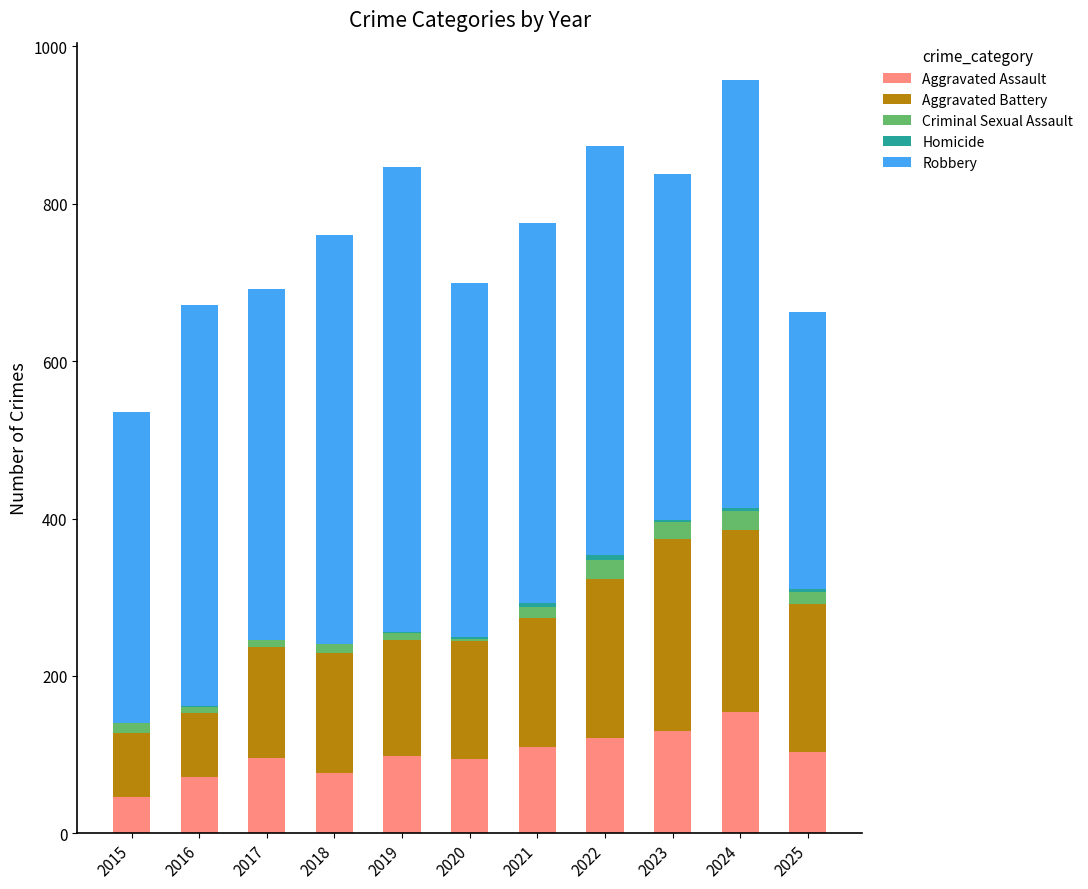

The Aggravated Assault series shows 95 at 2017. True or false?

True